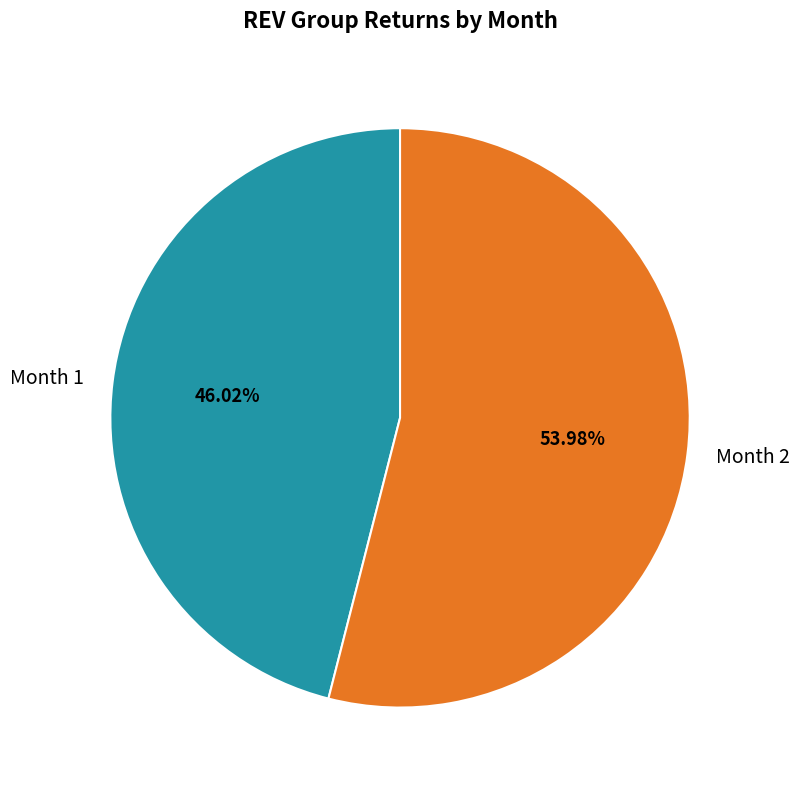

To the nearest percent, what is the difference between the Month 2 and Month 1 slice percentages?

8%